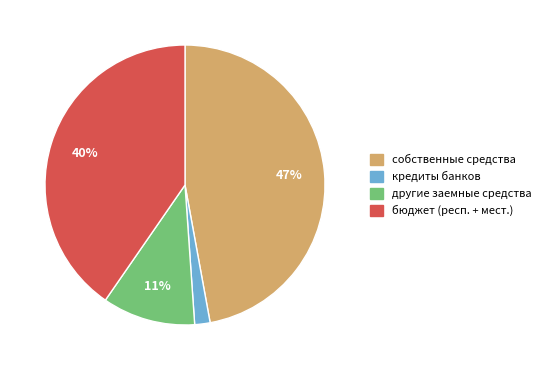

Is there any slice that represents more than half of the pie?

No